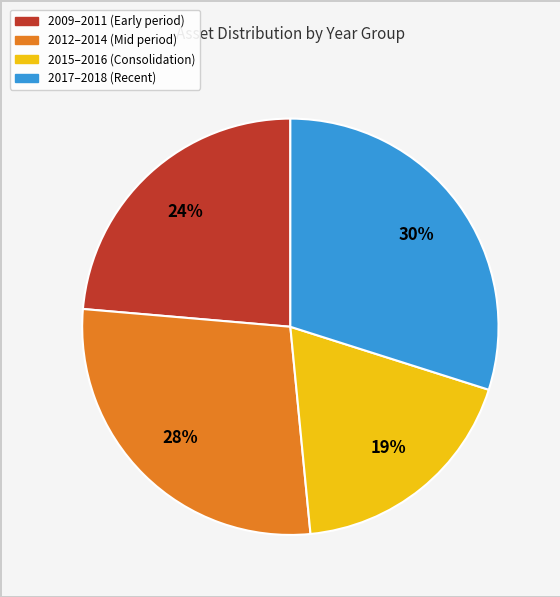

To the nearest percent, what is the difference between the largest and smallest slice percentages?

11%